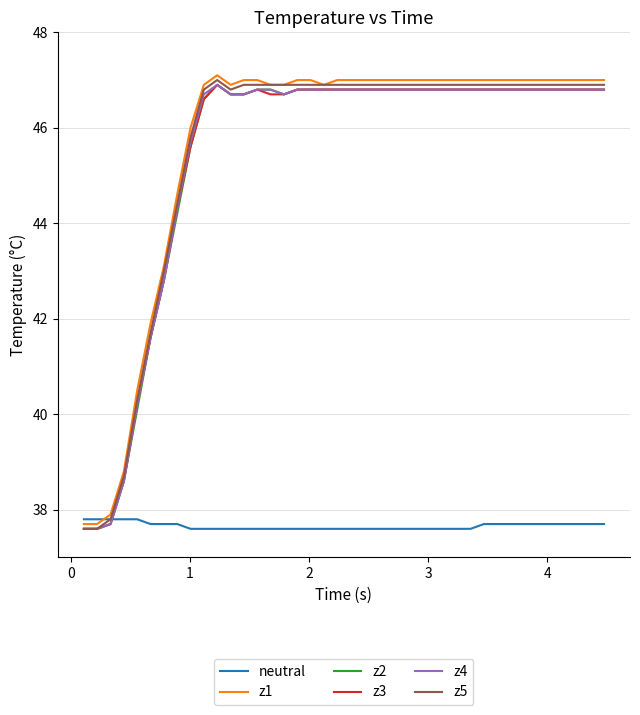

What is the greatest value displayed?

47.1